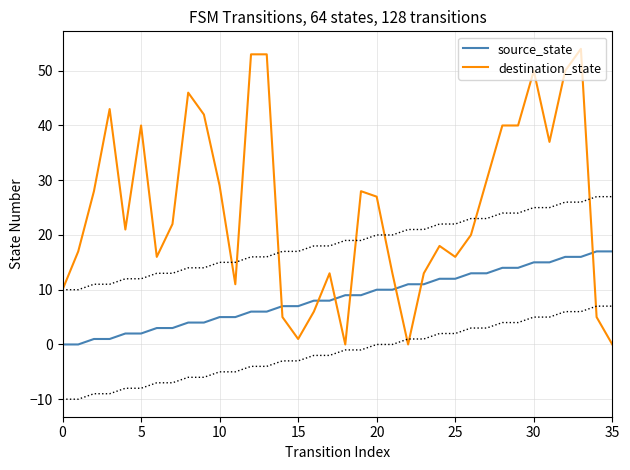

Which series has the largest total across all categories?

destination_state